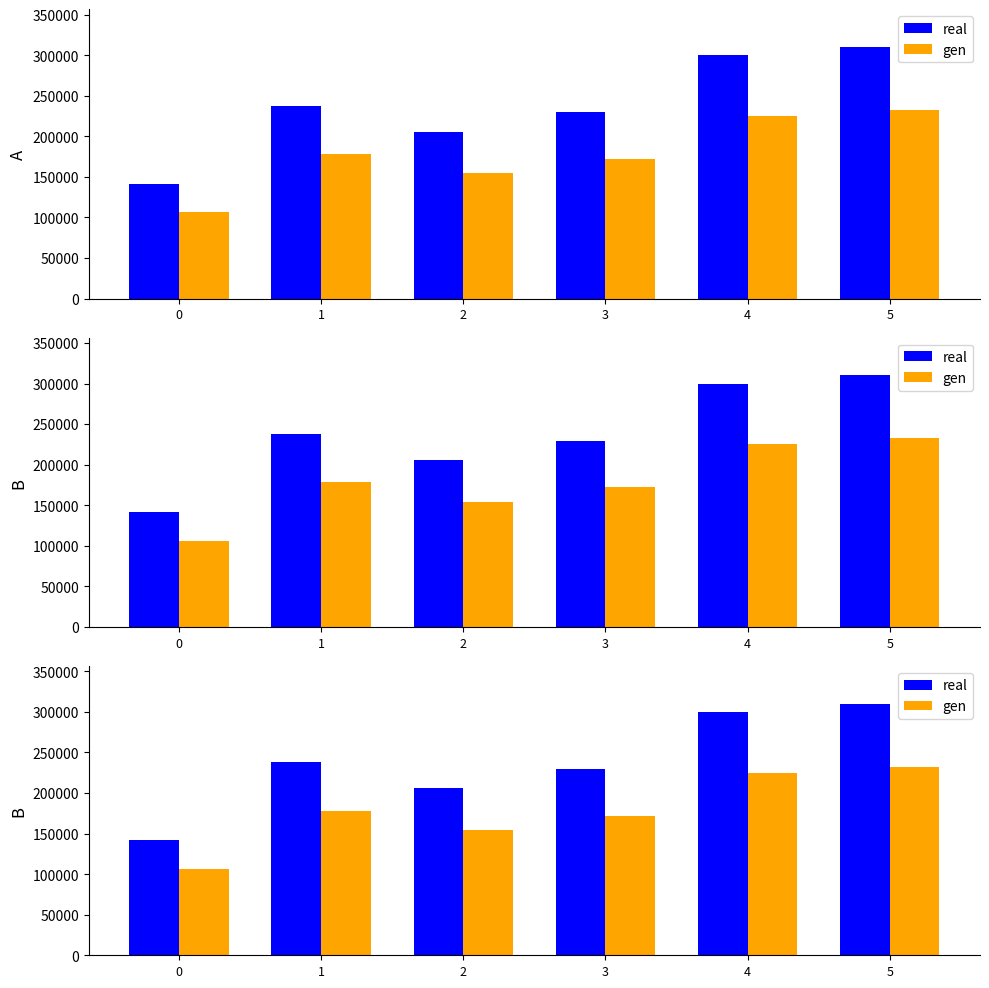

Reading right to left, what are all the values shown in this chart?

real: 5=309995.0	4=300013.0	3=229693.0	2=205945.0	1=237626.0	0=141622.0
gen: 5=232496.2	4=225009.8	3=172269.8	2=154458.8	1=178219.5	0=106216.5